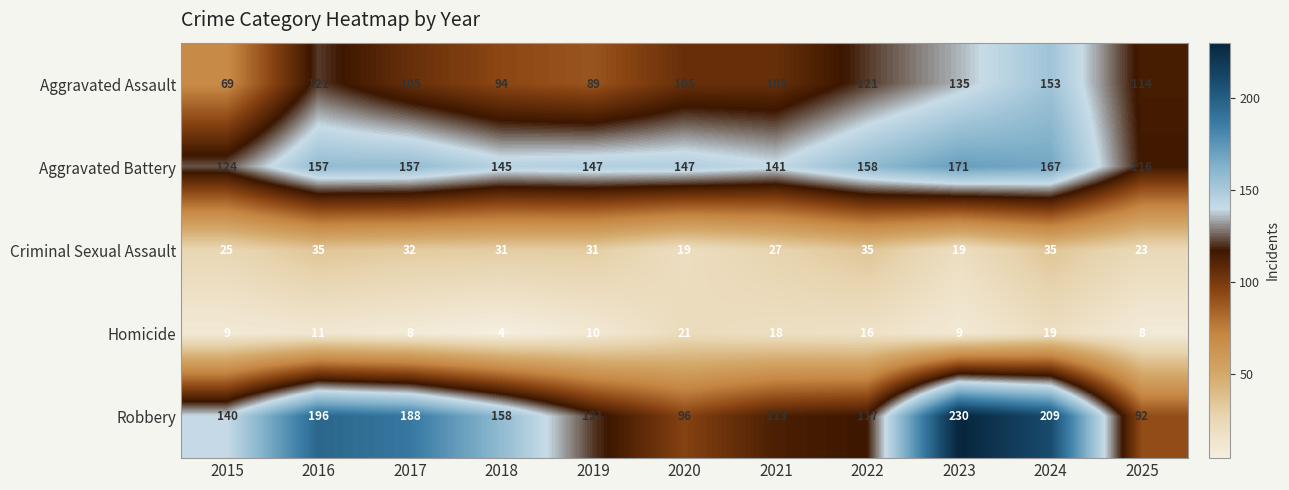

True or false: Robbery has a value of 140 at 2015.

True